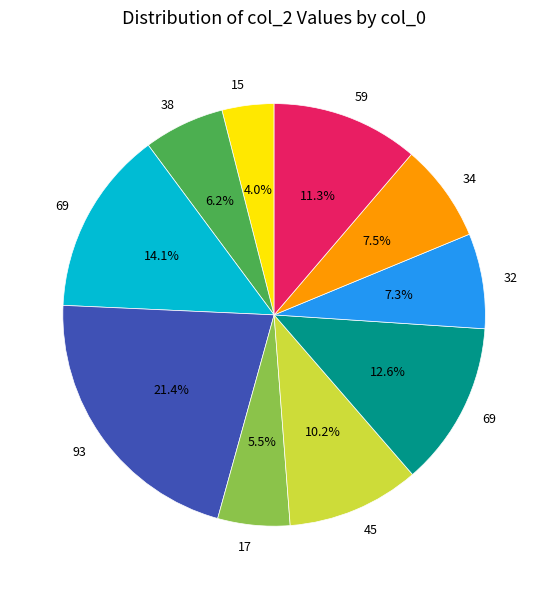

Is there a majority slice in this chart?

No